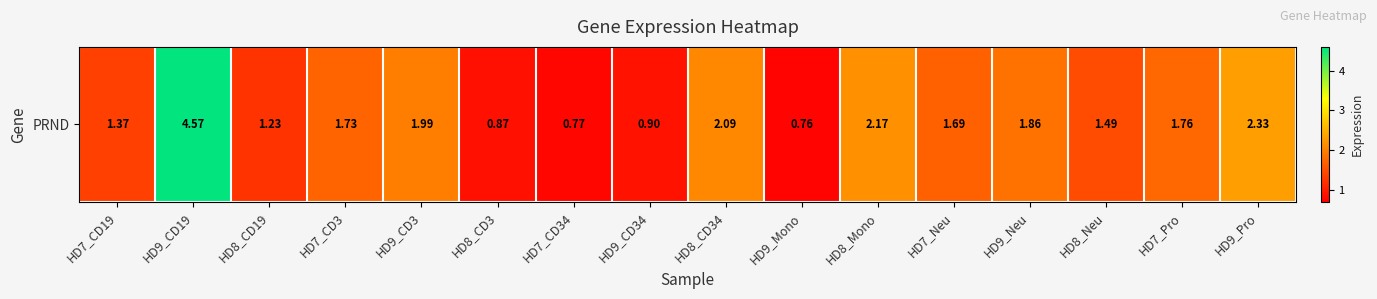

Rank the categories by value from highest to lowest.

HD9_CD19, HD9_Pro, HD8_Mono, HD8_CD34, HD9_CD3, HD9_Neu, HD7_Pro, HD7_CD3, HD7_Neu, HD8_Neu, HD7_CD19, HD8_CD19, HD9_CD34, HD8_CD3, HD7_CD34, HD9_Mono